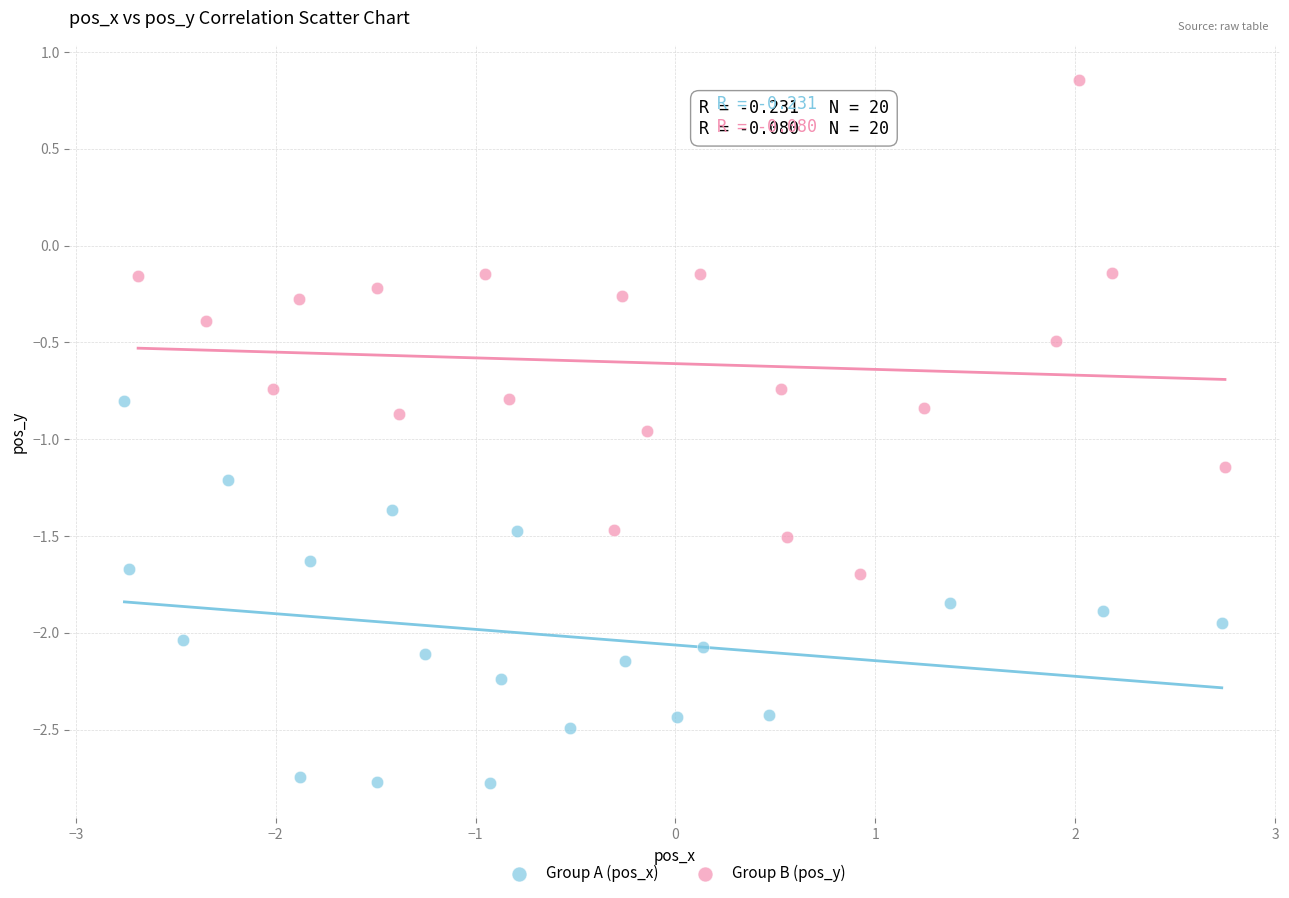

Which series reaches the minimum Y coordinate?

Group A (pos_x)